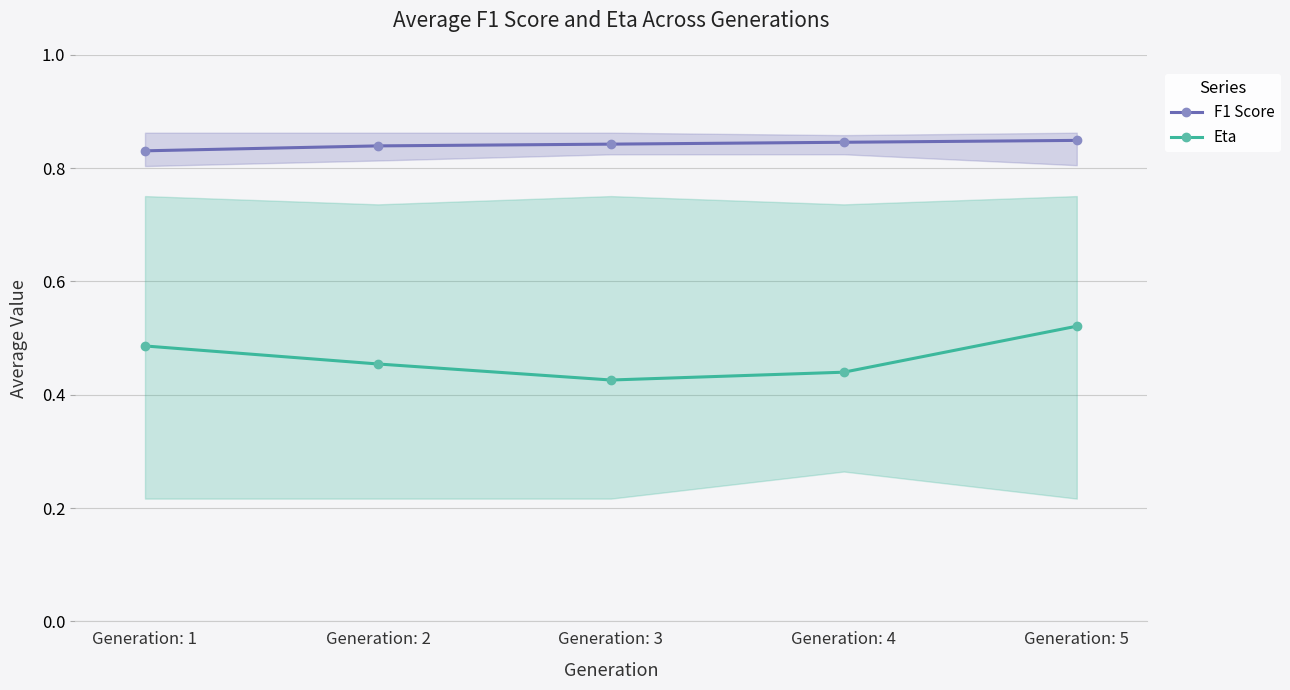

At which category is the sum across all series the highest?

Generation: 5